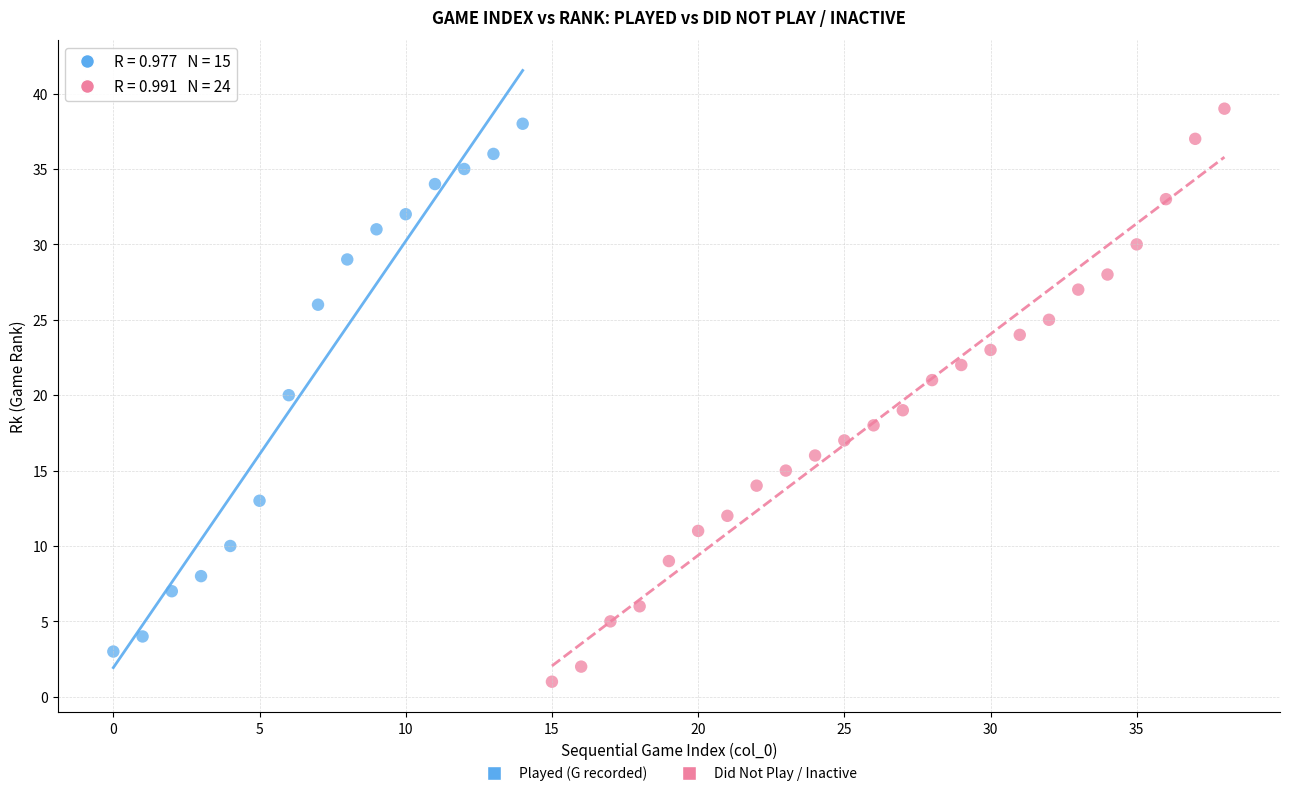

Which series contains the lowest Y value?

Did Not Play / Inactive